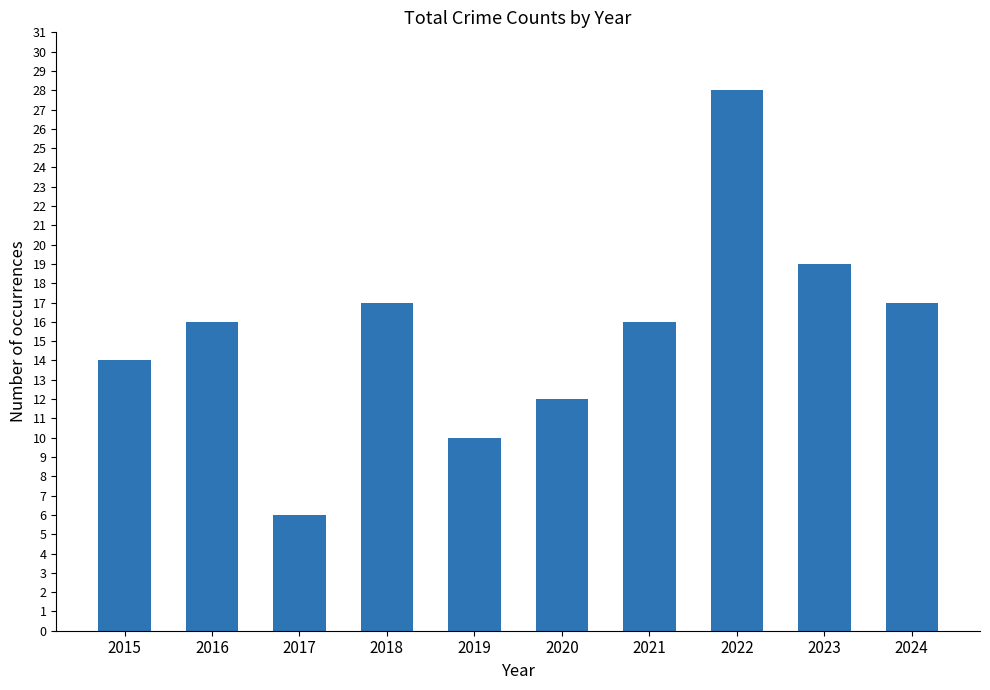

What is the value of the 7th bar from the left?

16